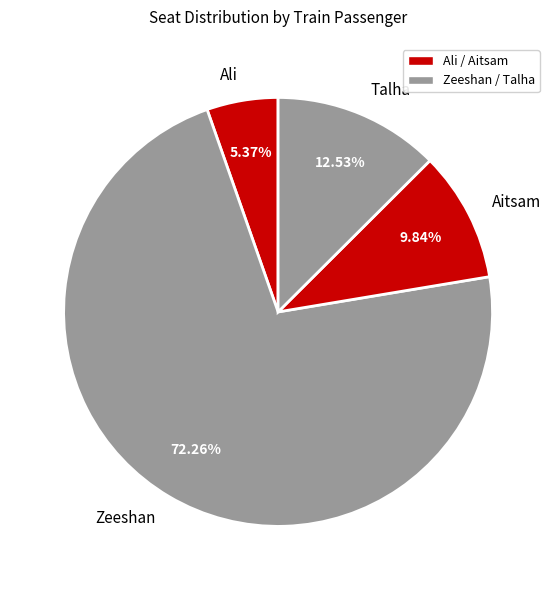

Is there a majority slice in this chart?

Yes